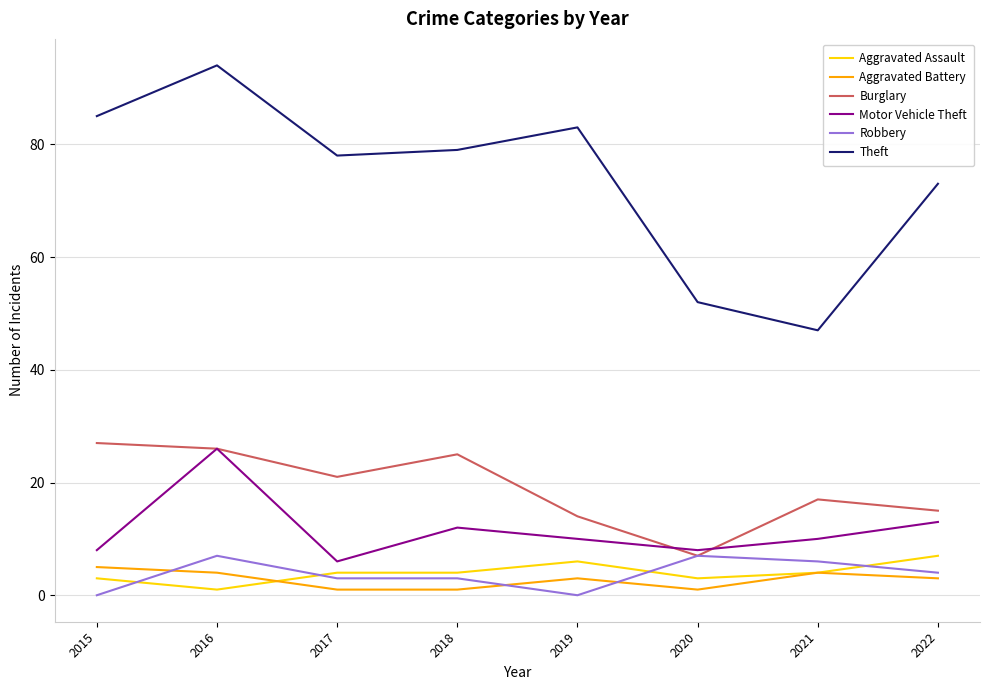

How many series are shown in this chart?

6